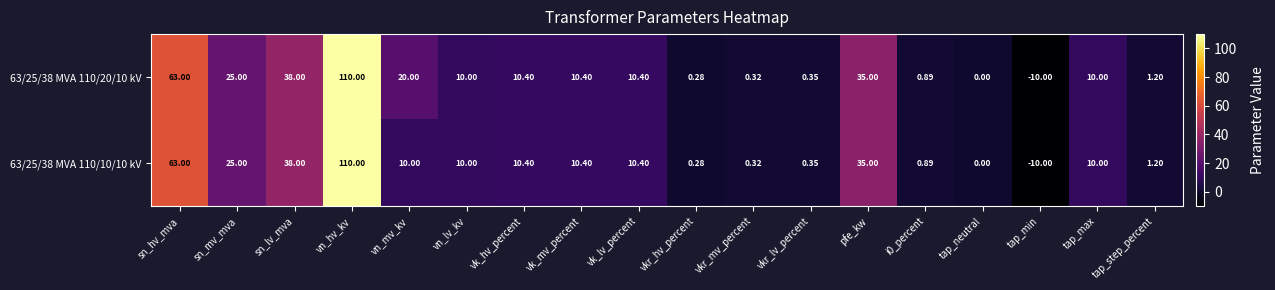

At which category is the sum across all series the highest?

vn_hv_kv